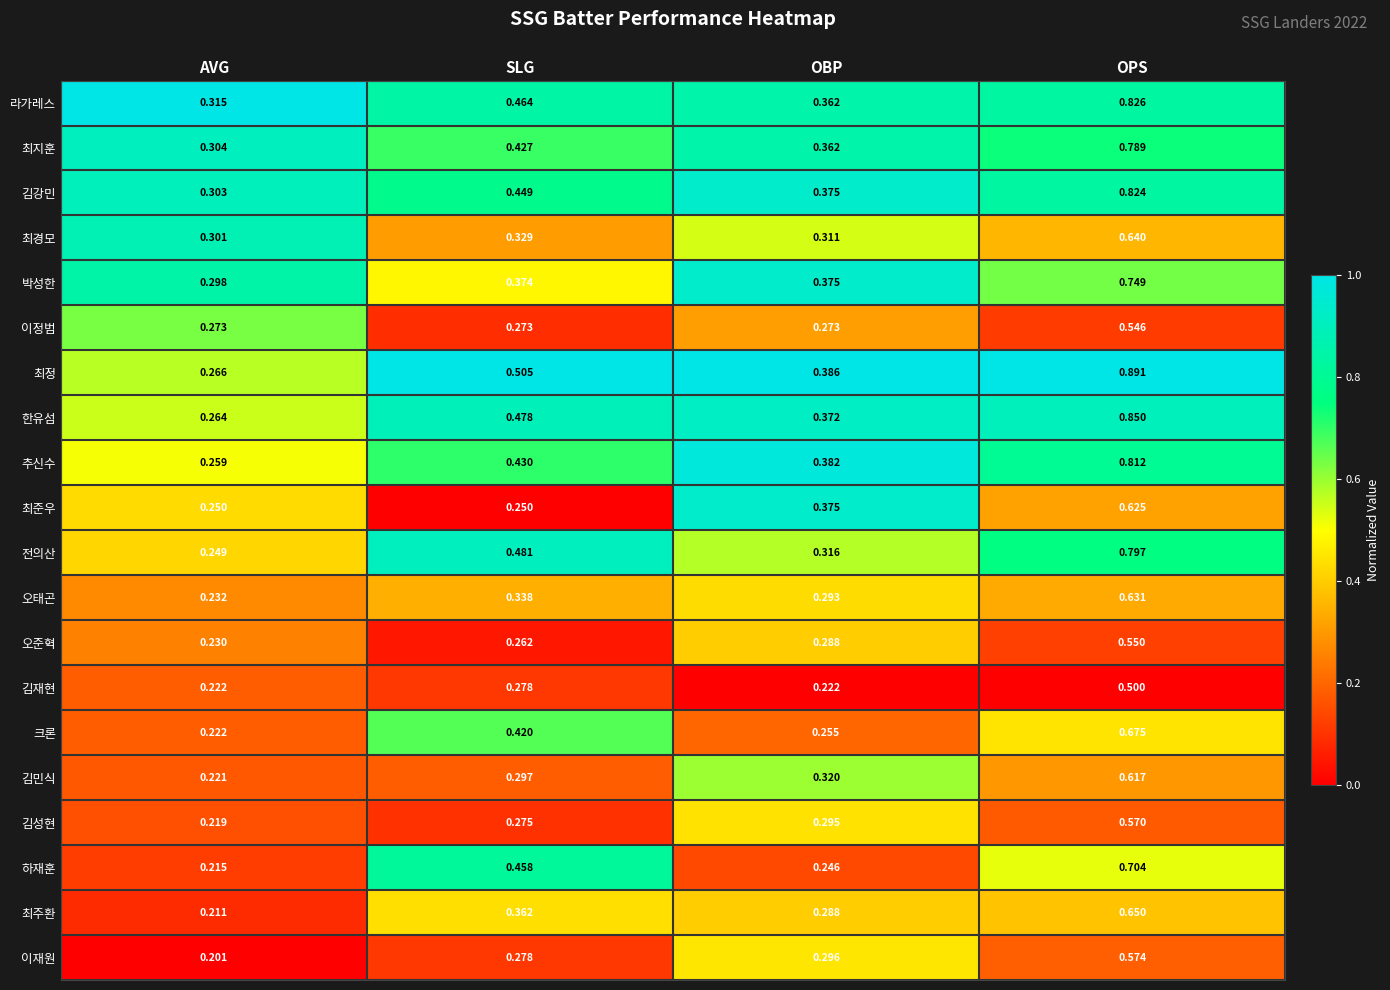

At which label does 최주환 reach its minimum?

AVG